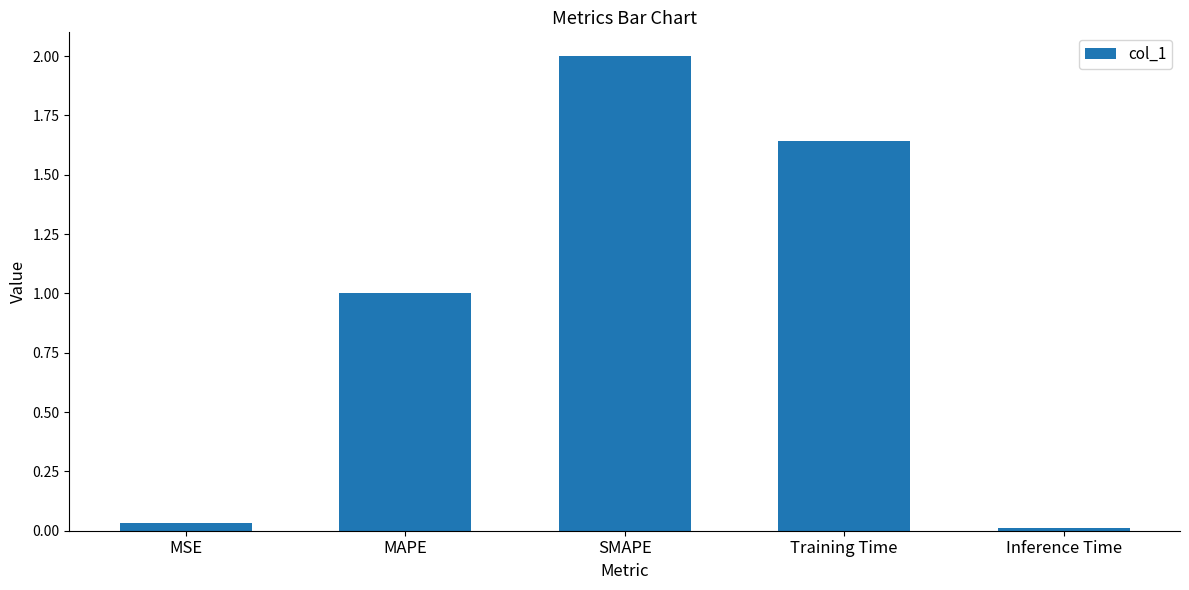

Rank the categories by value from lowest to highest.

Inference Time, MSE, MAPE, Training Time, SMAPE